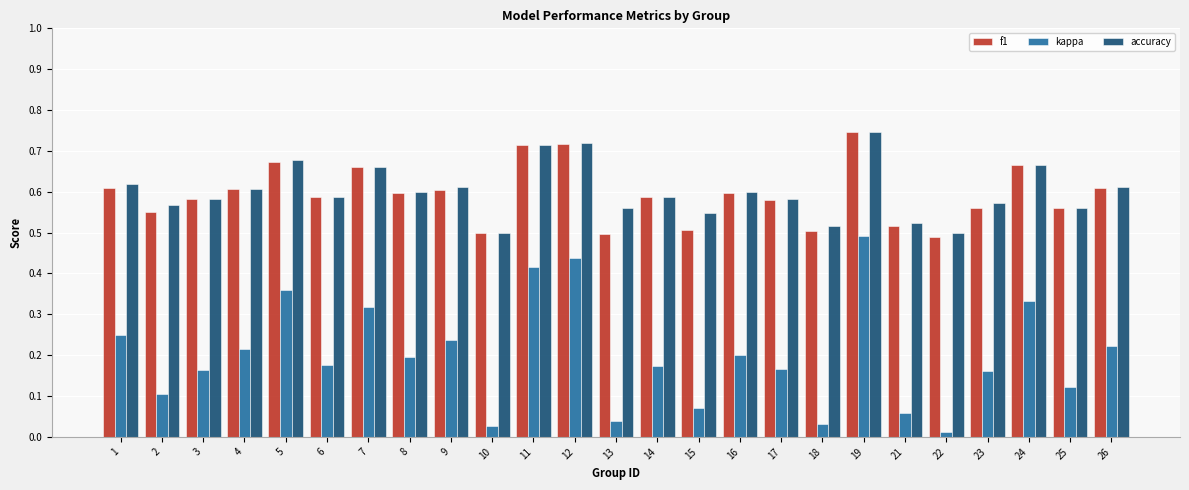

How many bars are there in each group?

3